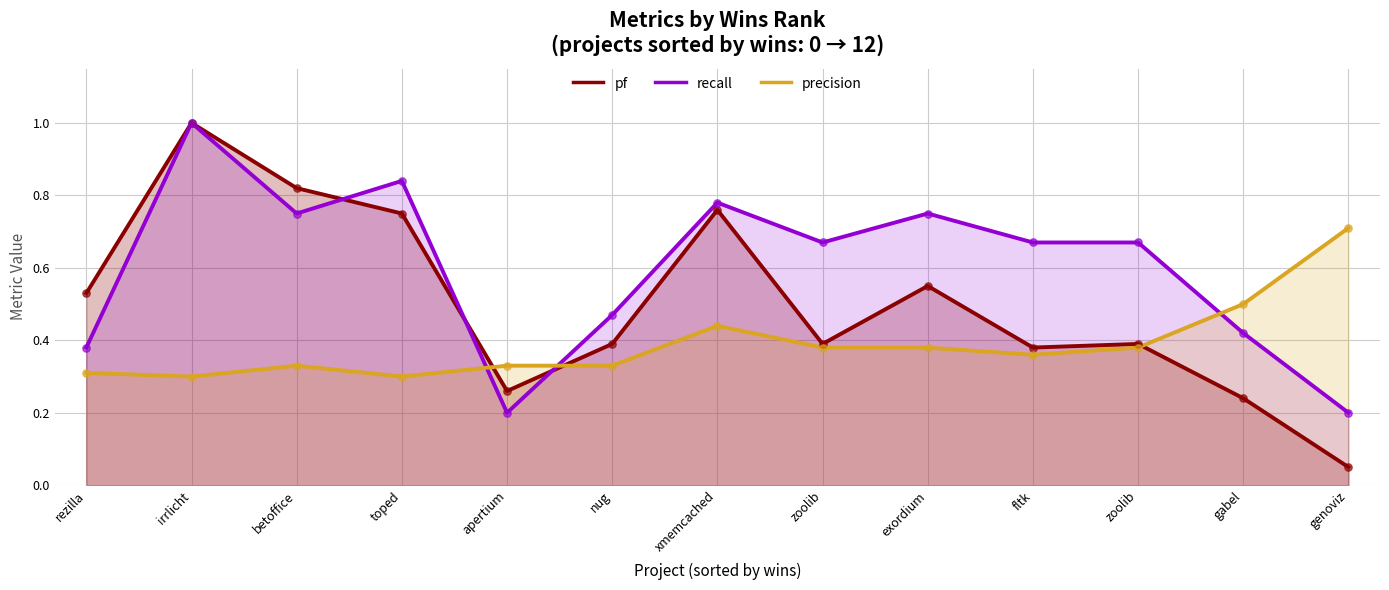

At which category is the sum across all series the highest?

irrlicht